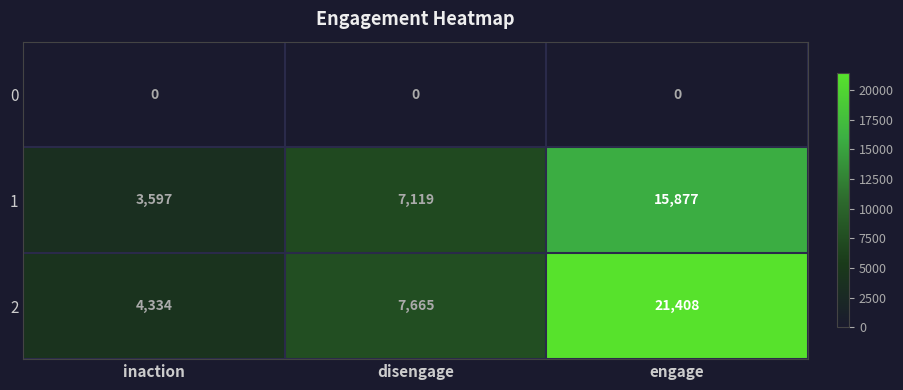

What is the difference between the highest and lowest values at engage?

21408